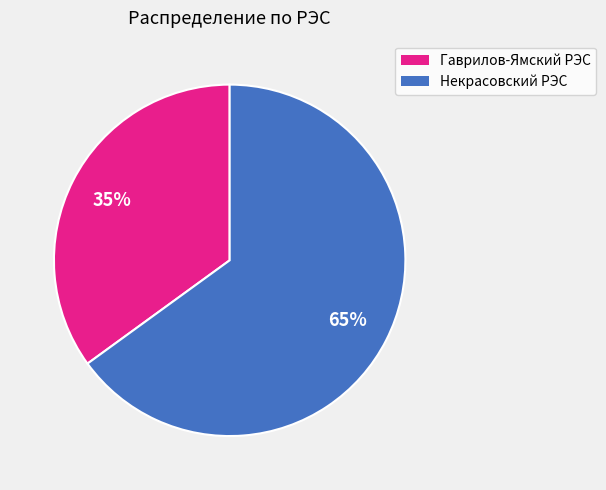

What percentage is the Некрасовский РЭС slice, to the nearest percent?

65%